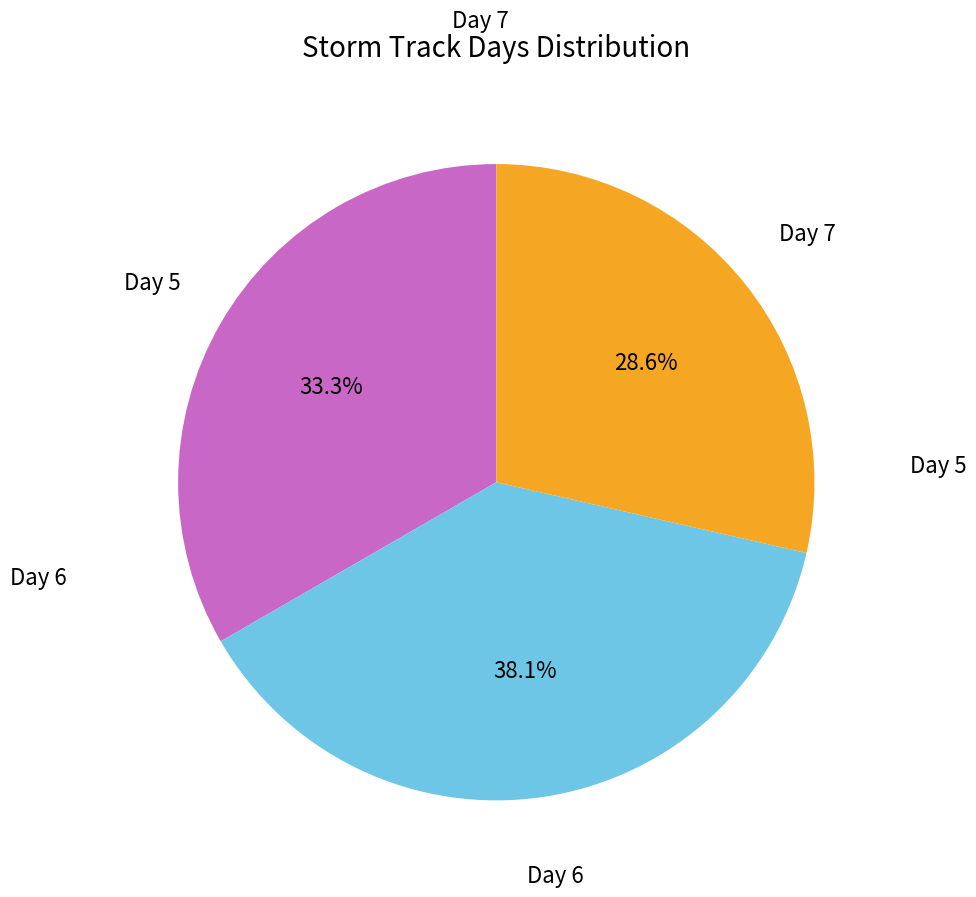

Approximately how many times larger is the value at Day 6 compared to Day 5?

1.1